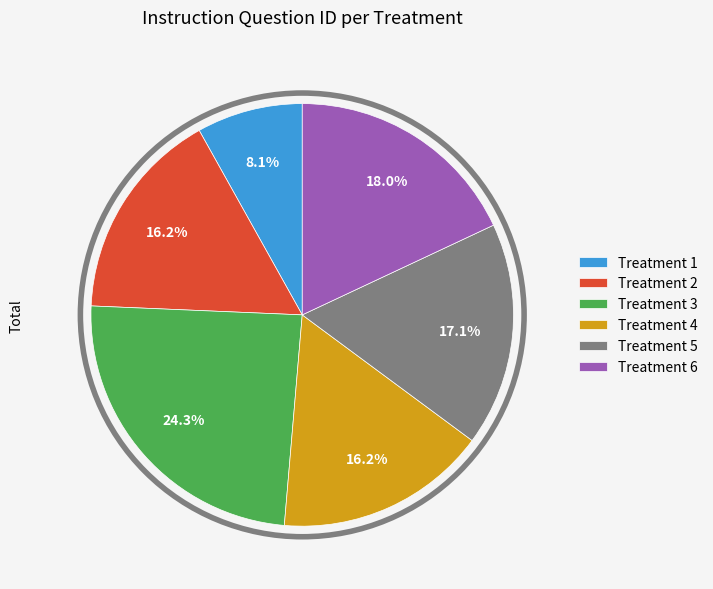

What is the total percentage of Treatment 4 and Treatment 2?

32.4%